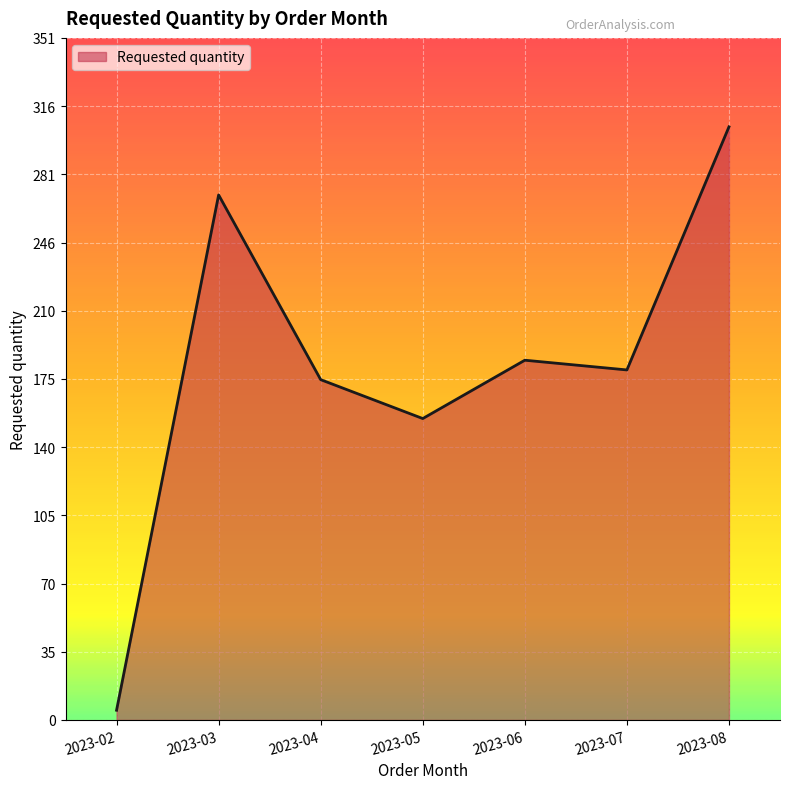

At which label does the data first exceed 180?

2023-03